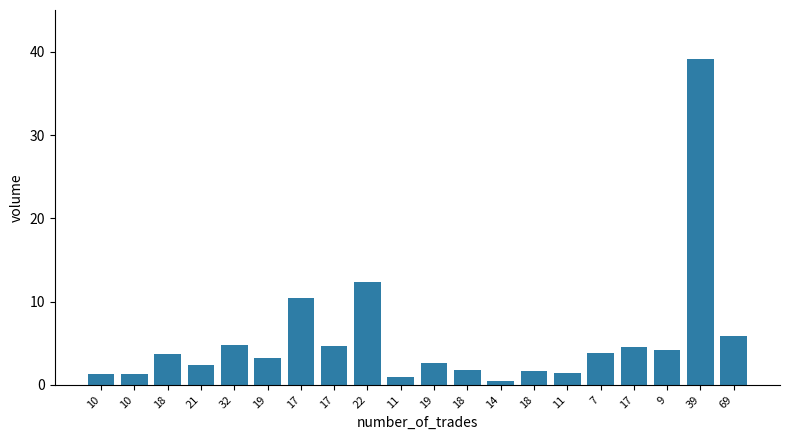

The value at 17 is 10.4. True or false?

True